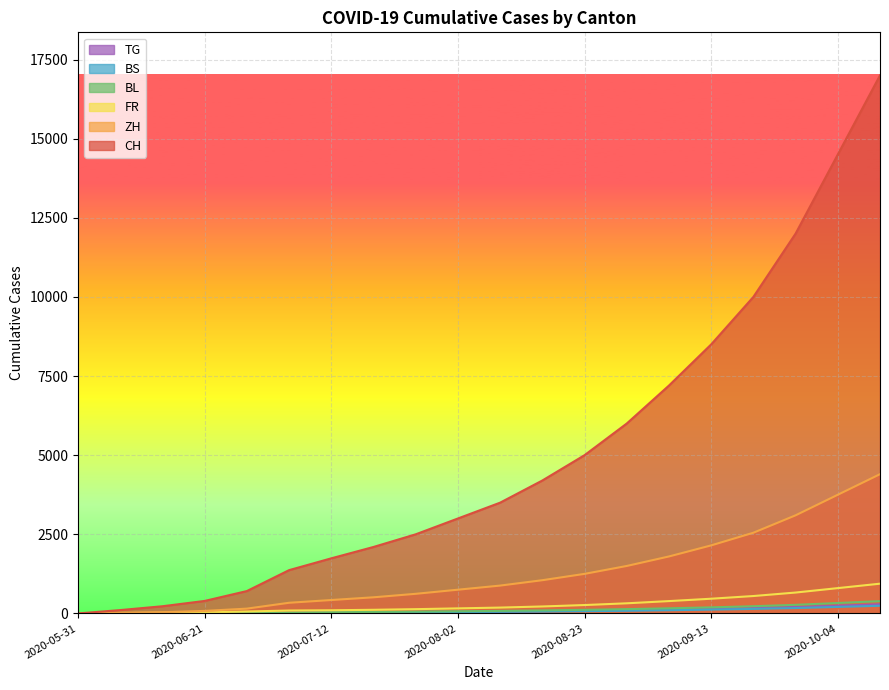

Between 2020-09-06 and 2020-09-27, which series saw the biggest shift?

CH